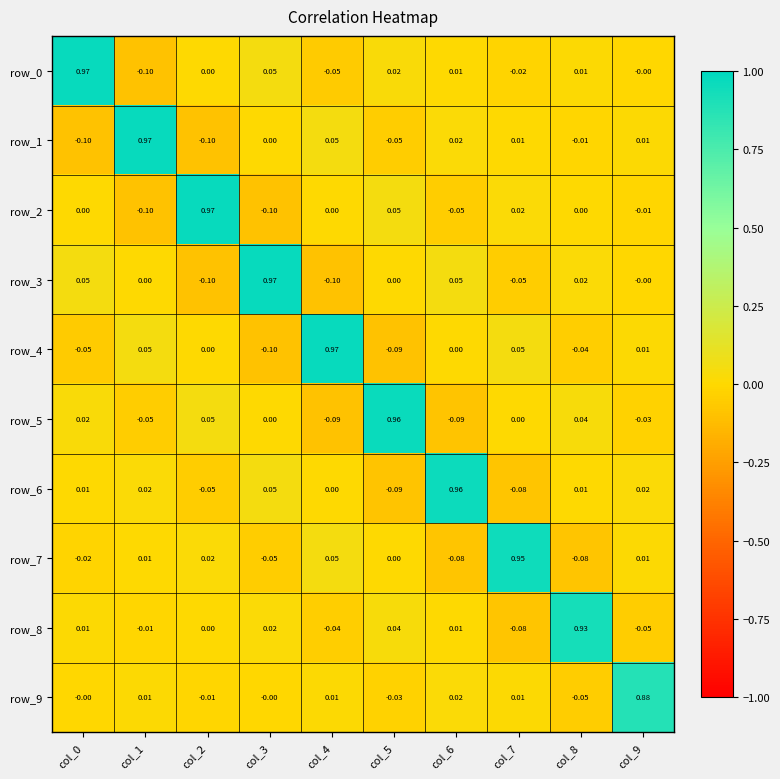

Is the value of row_2 at col_9 greater than the value of row_8 at col_4?

Yes